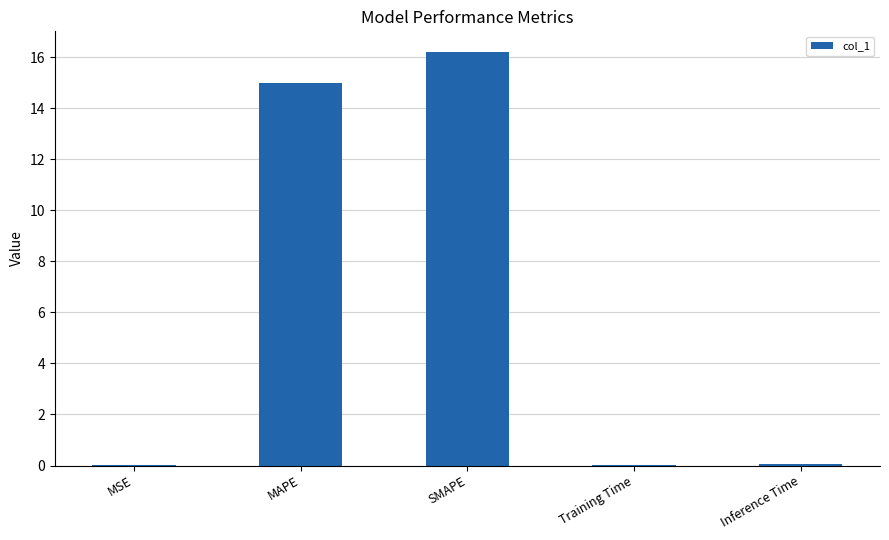

What is the ratio of the value at MAPE to the value at SMAPE?

0.9